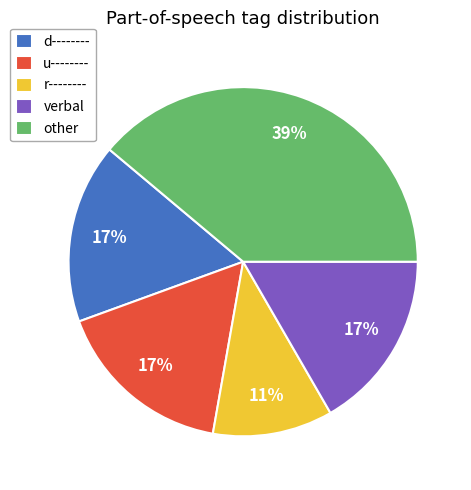

To the nearest percent, what percentage of the pie is d--------?

17%